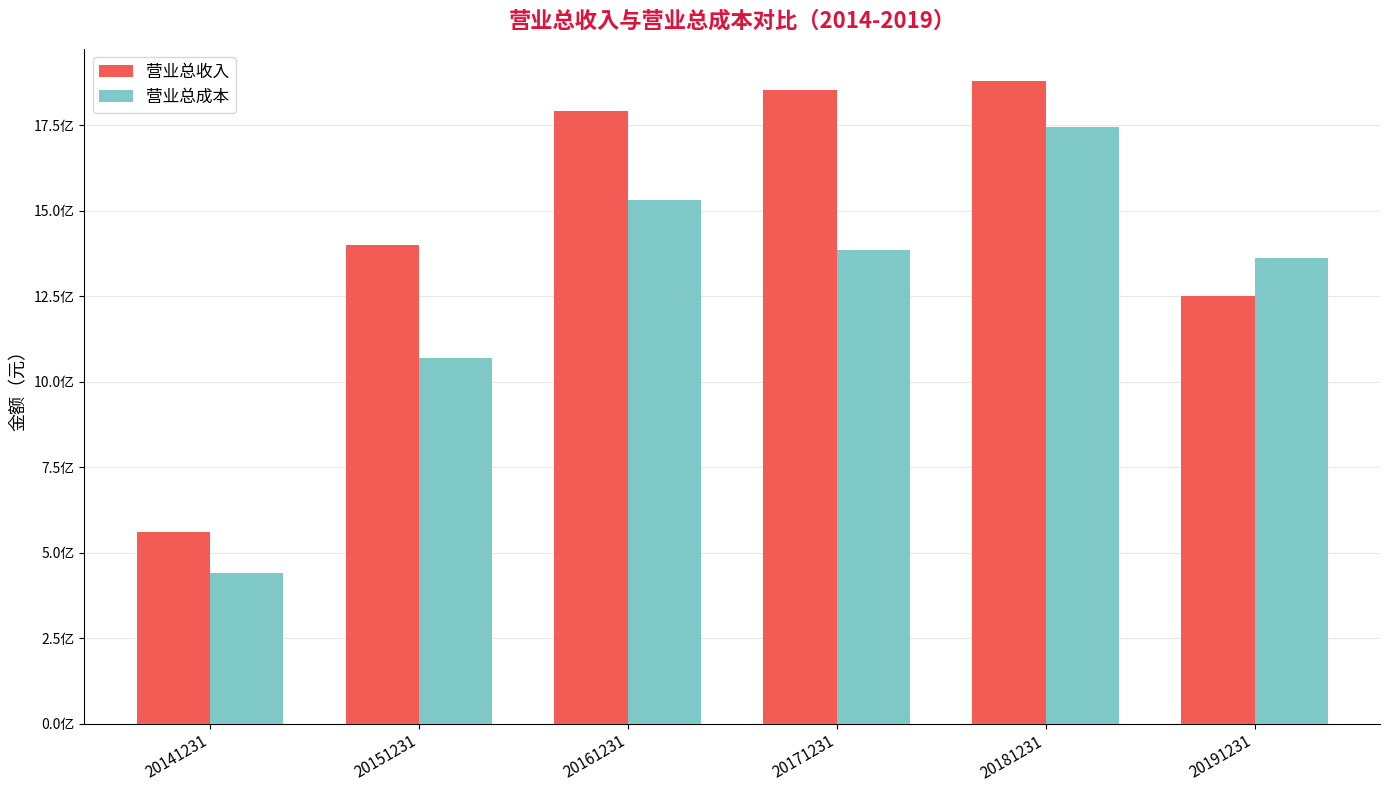

Reading left to right, extract all data points from this chart.

营业总收入: 560911399.8	1401038861.4	1791410466.9	1853831790.3	1879568779.0	1249997905.0
营业总成本: 439317930.1	1068918223.6	1531400844.1	1384283310.1	1744442743.0	1362538176.5